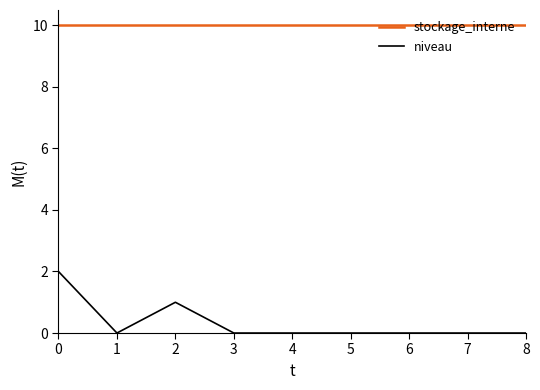

True or false: stockage_interne and niveau intersect in this chart.

False